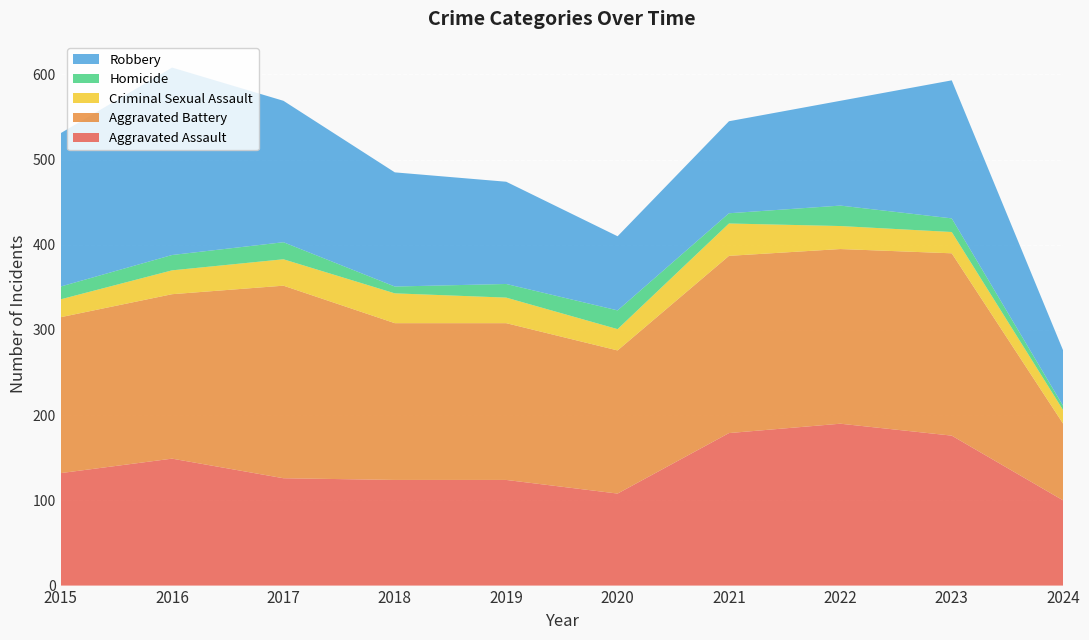

Reading right to left, extract all data points from this chart.

Aggravated Assault: 100	176	190	179	108	124	124	126	149	132
Aggravated Battery: 90	214	205	208	168	184	184	226	193	183
Criminal Sexual Assault: 16	25	27	38	25	30	35	31	28	21
Homicide: 5	16	24	12	22	16	8	20	18	15
Robbery: 65	162	123	108	87	120	134	166	220	180